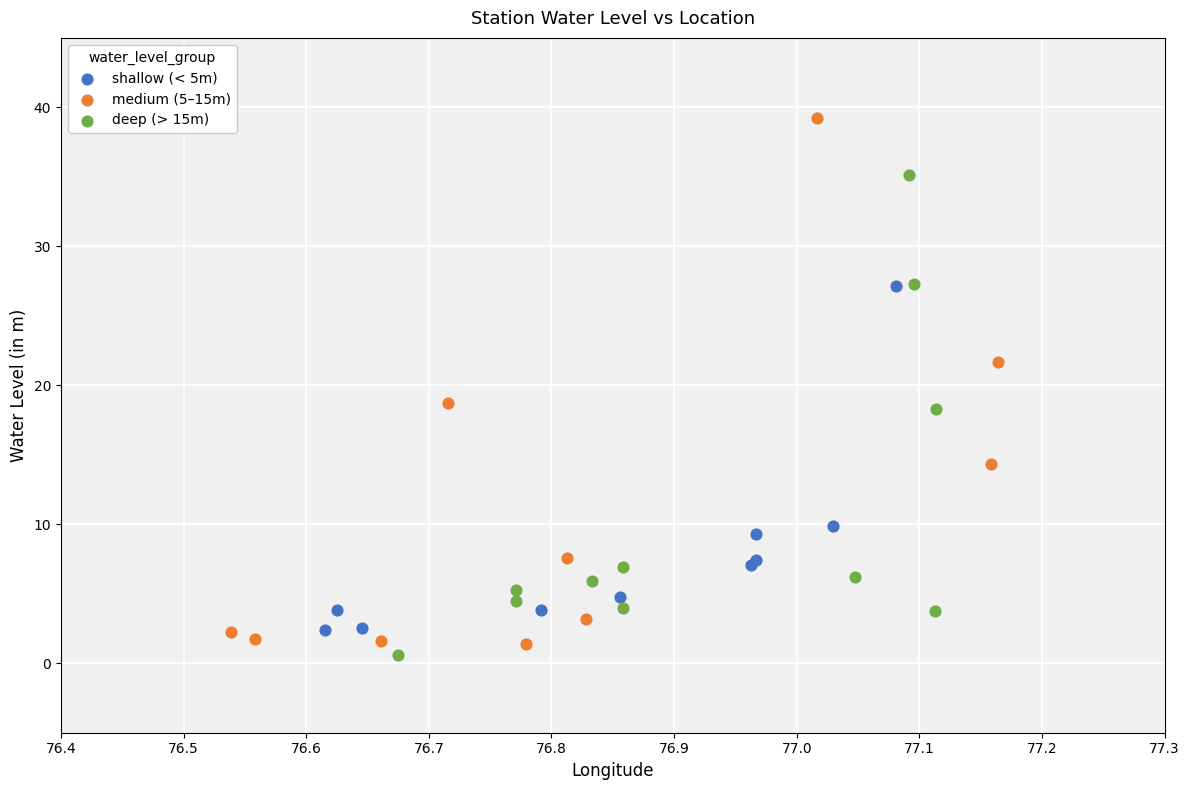

Which series has the largest Y range (max minus min)?

medium (5–15m)